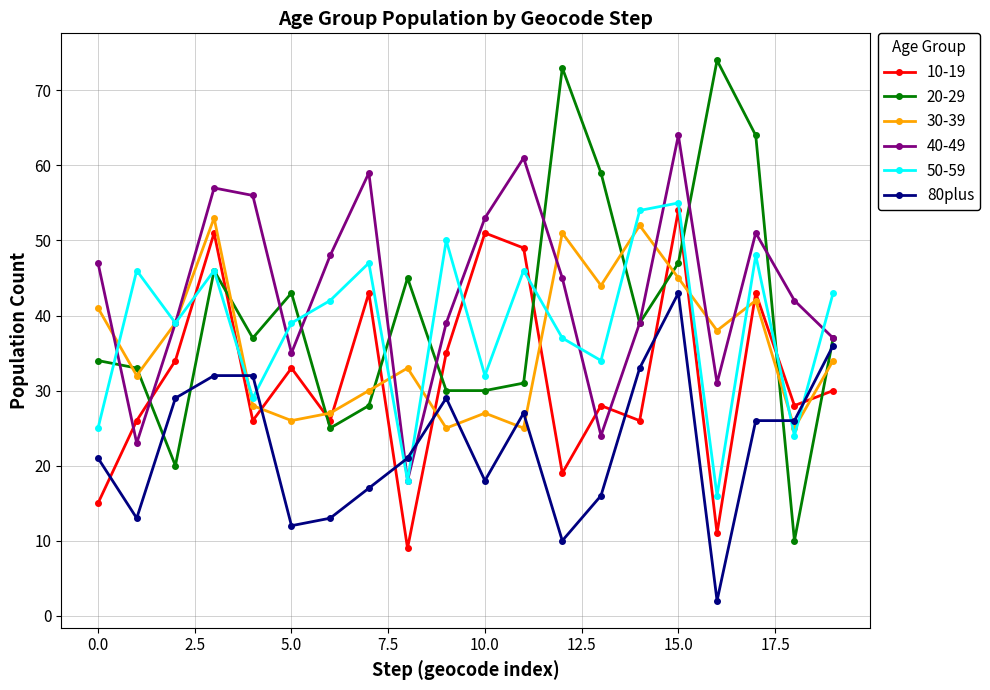

Which series has the largest range (max minus min)?

20-29